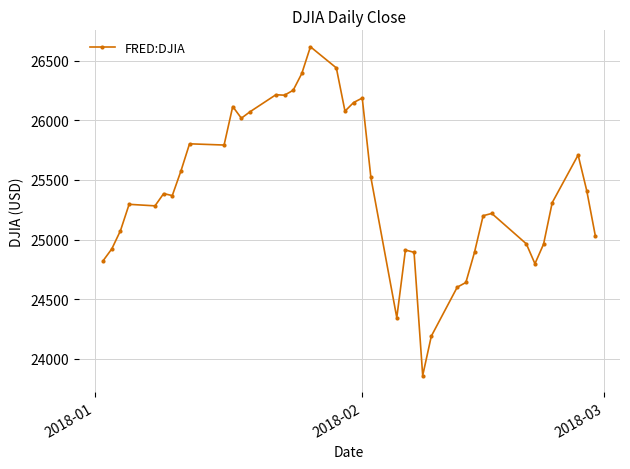

How many lines are shown in the chart?

1